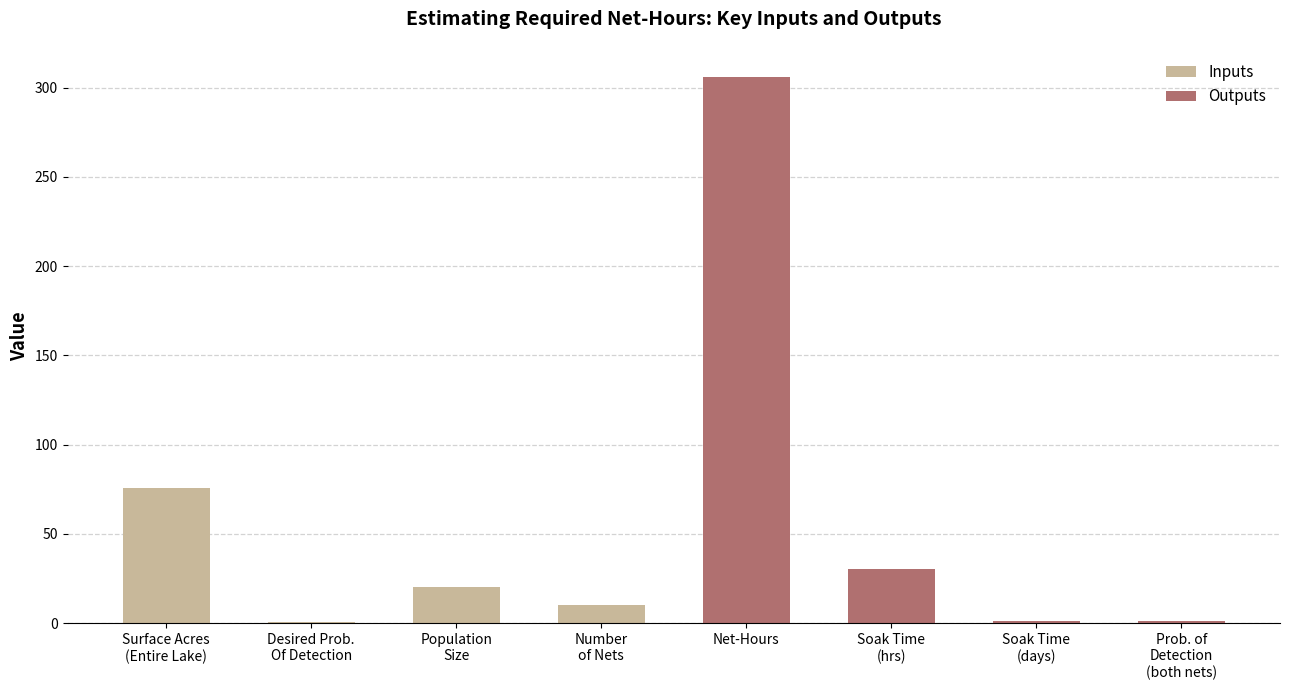

At which label is the value closest to 153?

Surface Acres